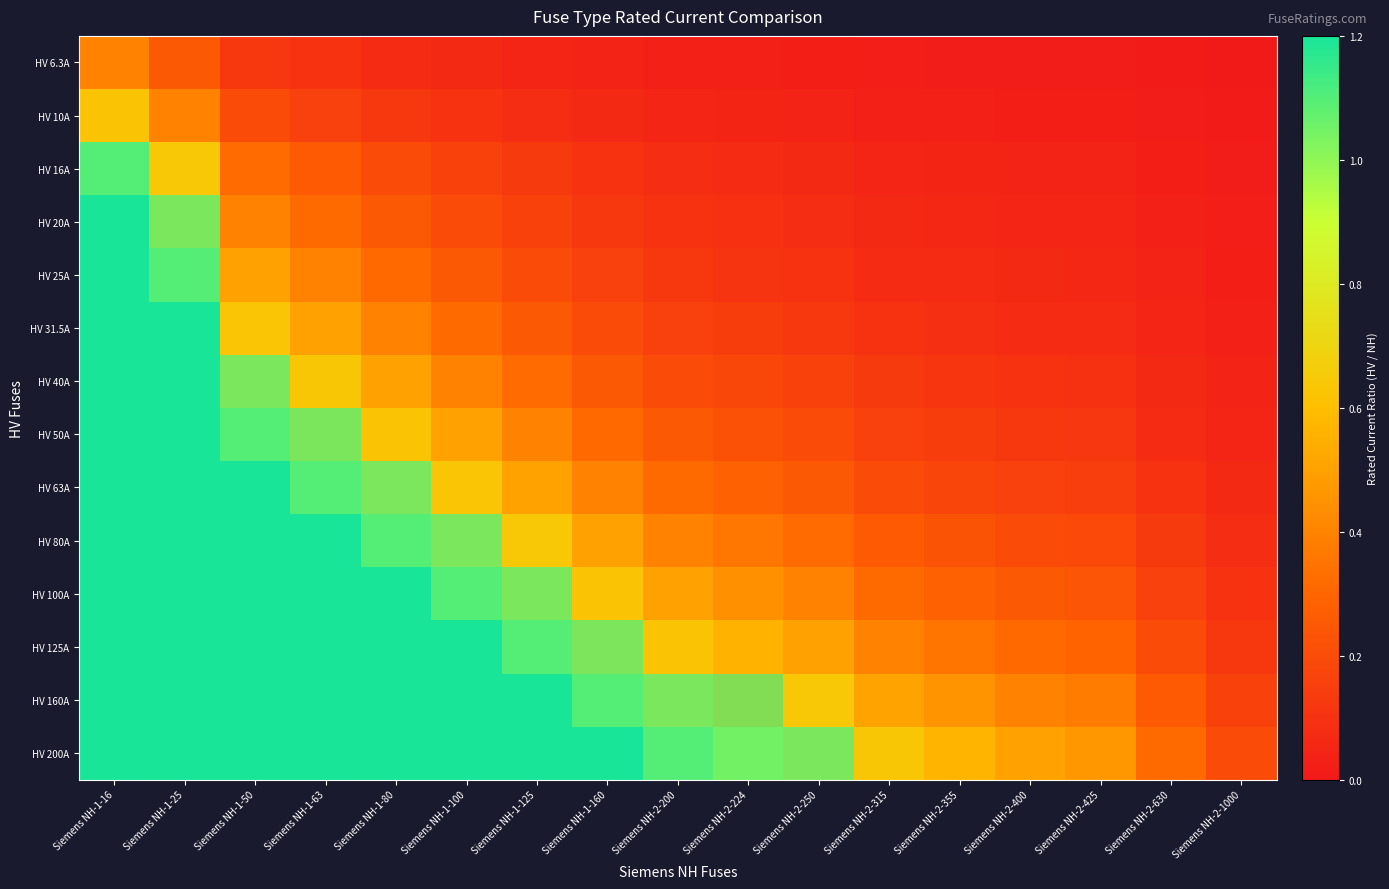

Between Siemens NH-2-425 and Siemens NH-1-125, which is larger?

Siemens NH-1-125